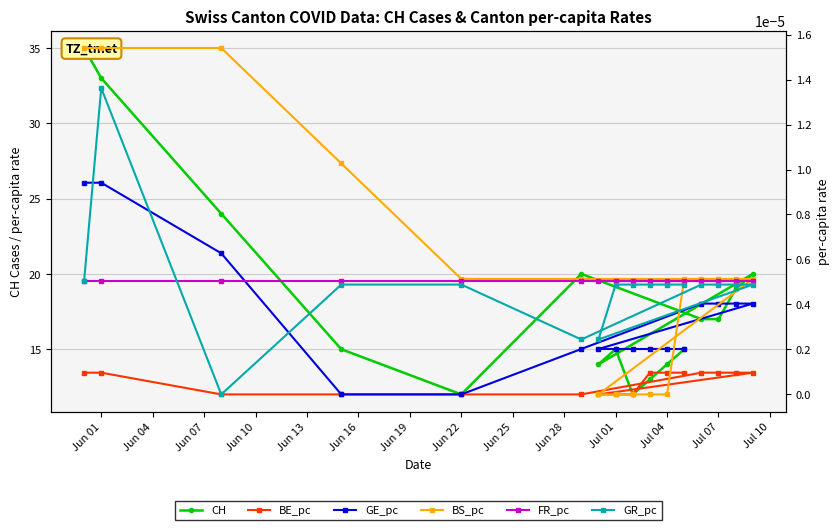

Count the number of categories in the chart.

16